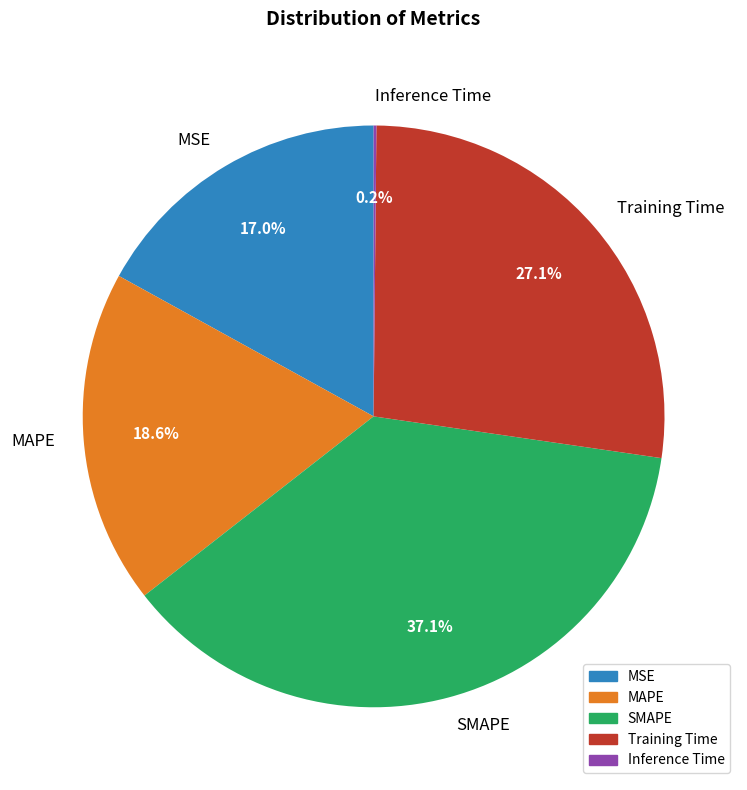

What percentage is NOT represented by Training Time?

72.9%